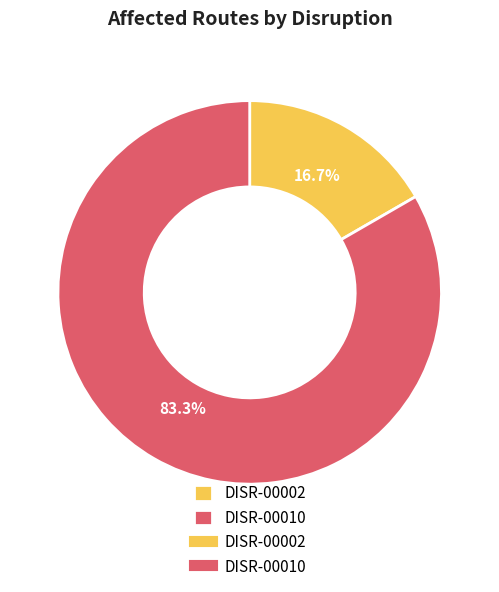

Does any single category account for the majority?

Yes